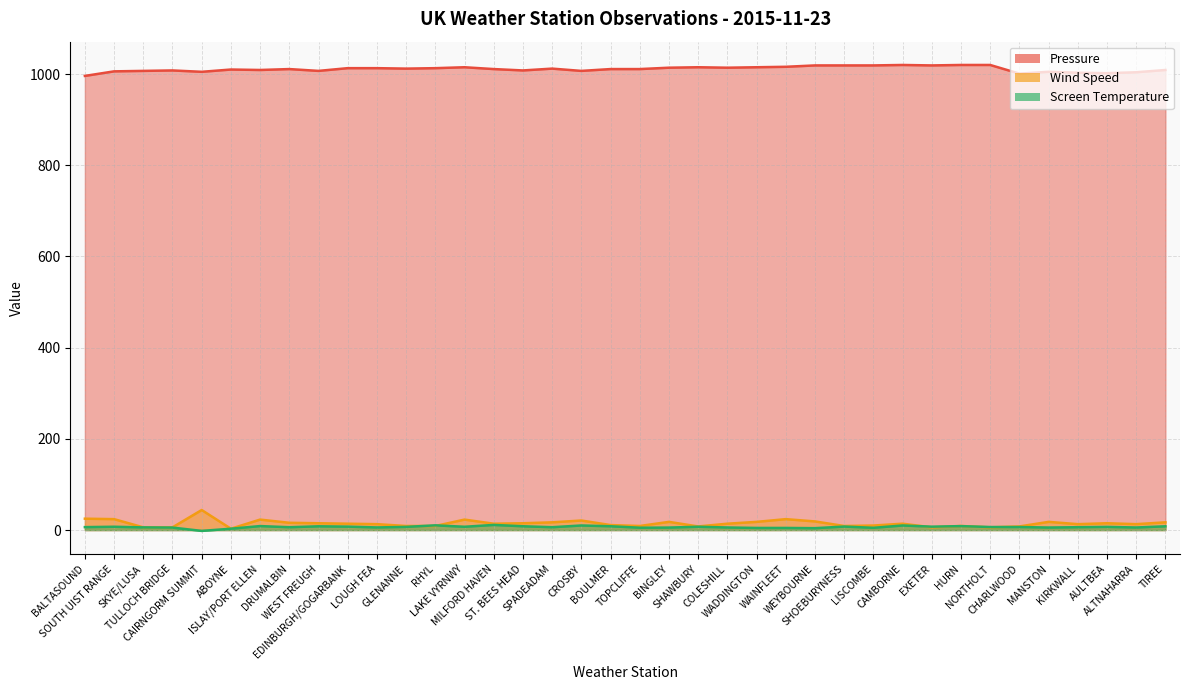

How many values in the Pressure series are below 1011?

16